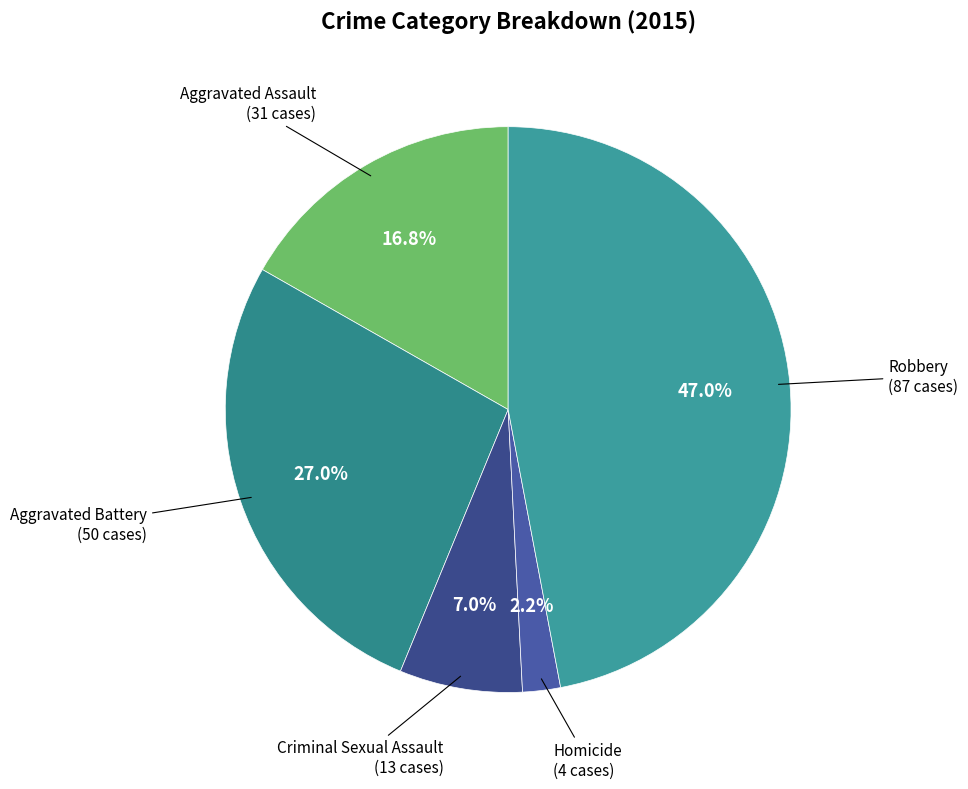

How many segments does this pie chart have?

5